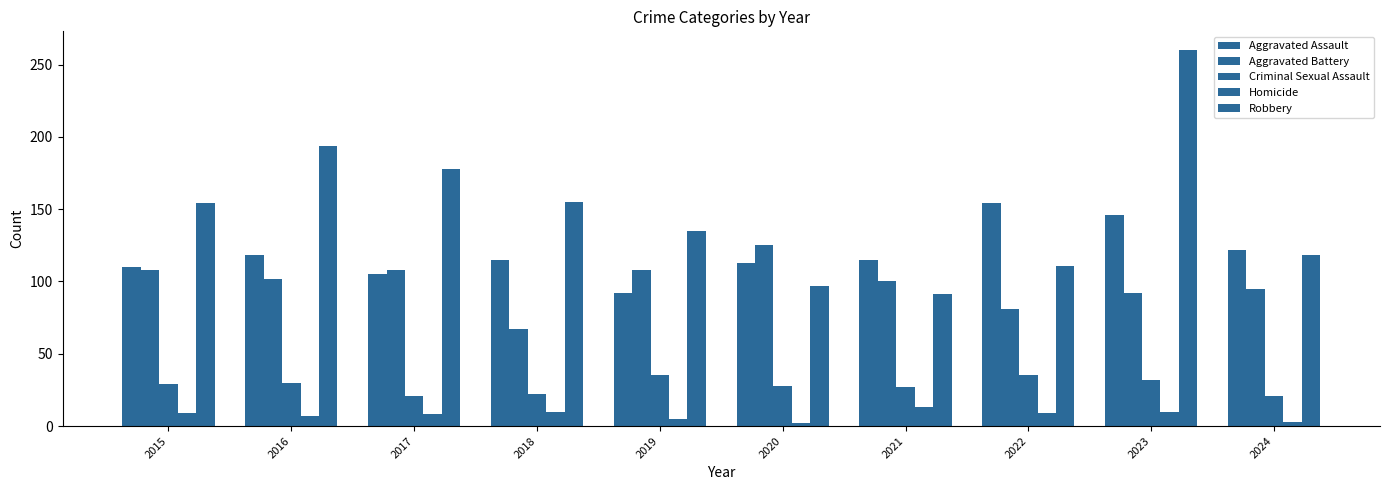

How many bars are there in total?

50